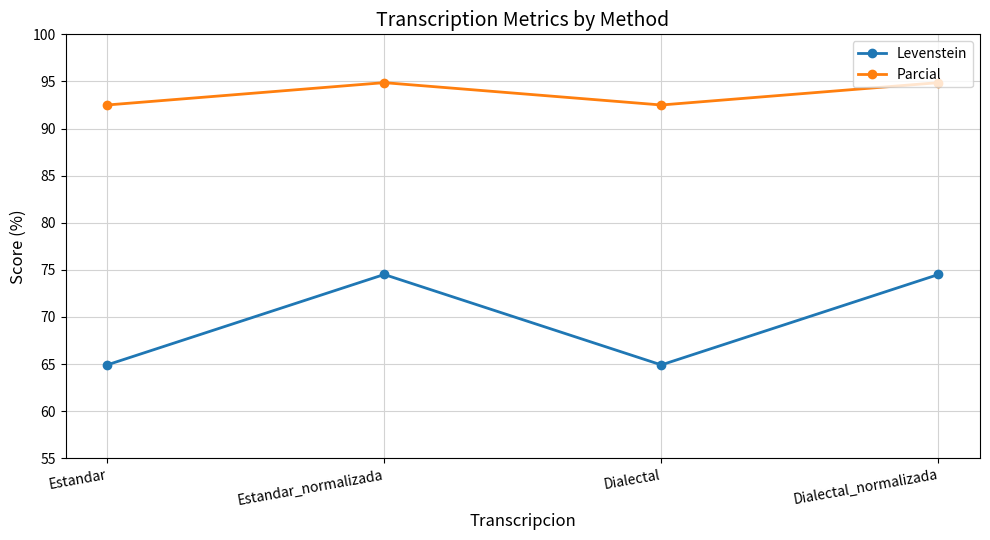

At how many categories does at least one series exceed 92?

4